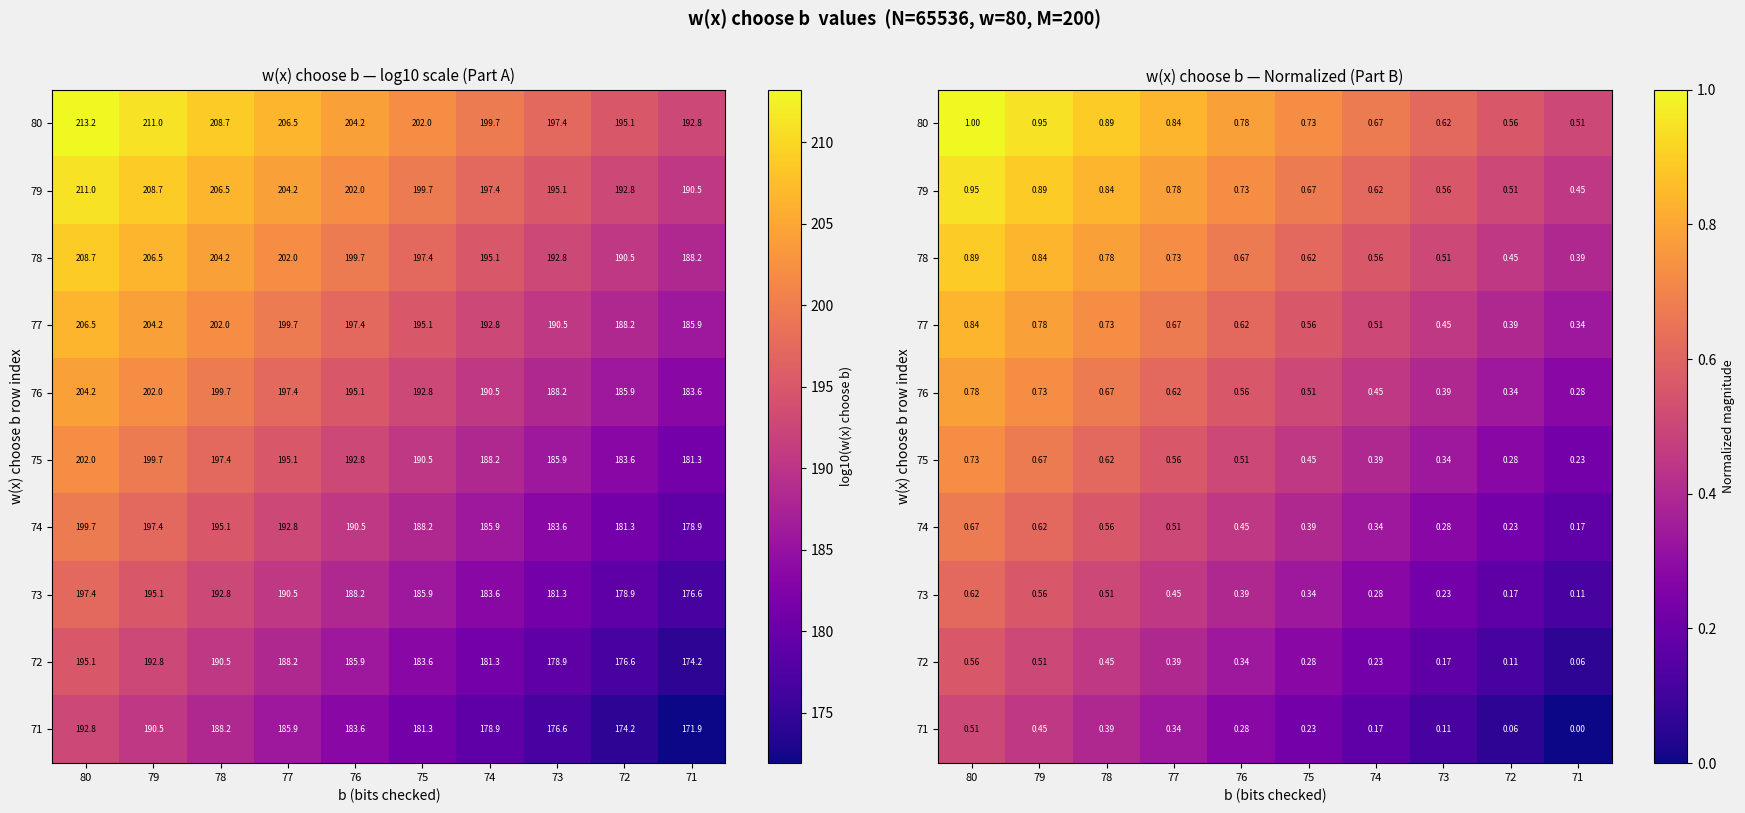

At which label does 72 reach its peak?

80